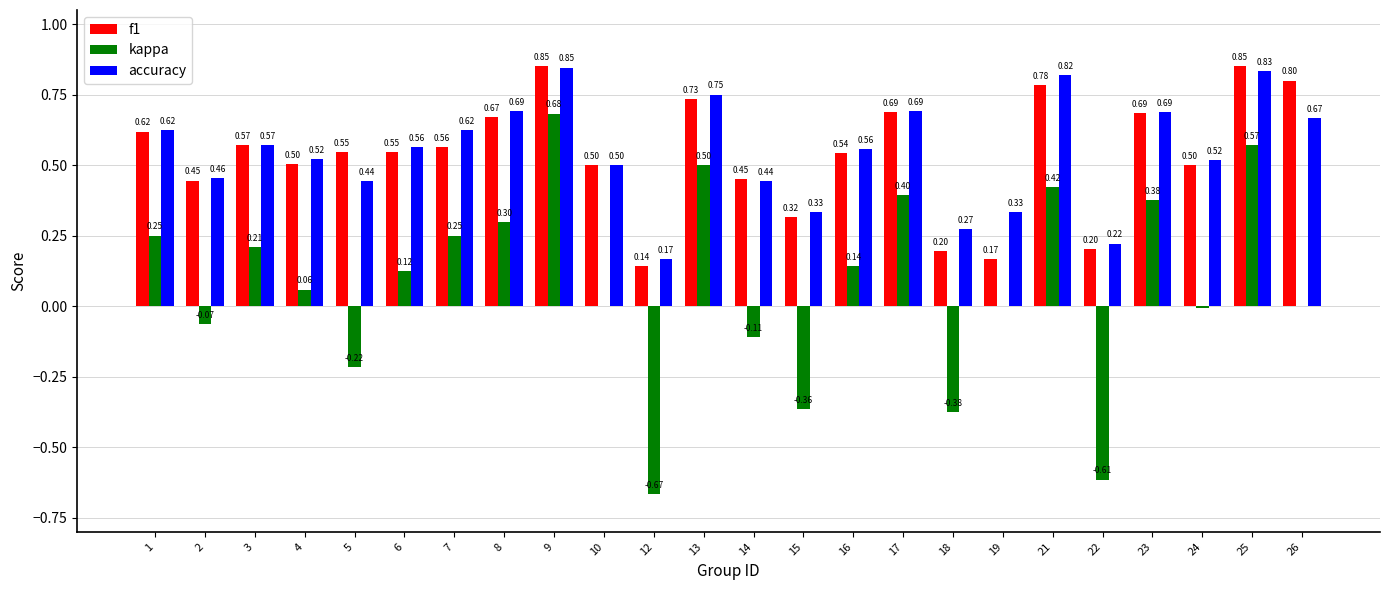

Which series changed the most between 10 and 18?

kappa